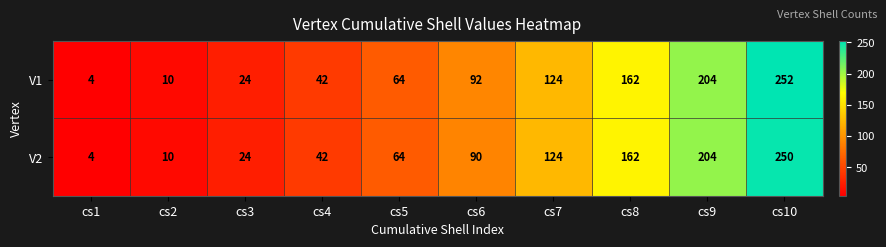

At how many categories does at least one series exceed 137?

3